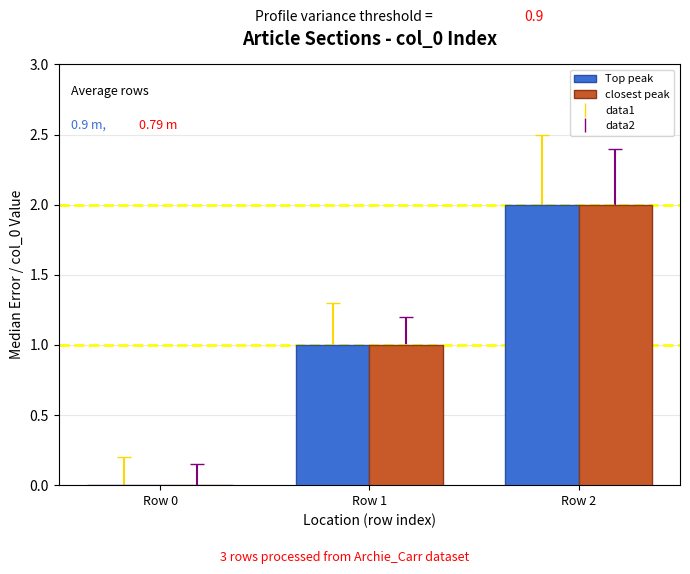

At which category does the chart reach its peak across all series?

Row 2